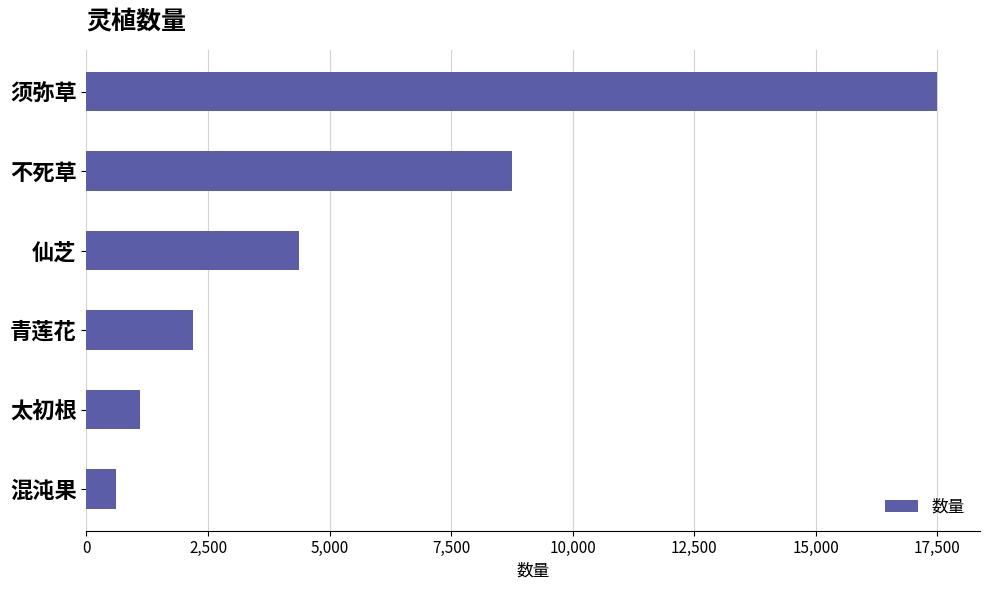

What is the label of the 6th bar from the top?

混沌果